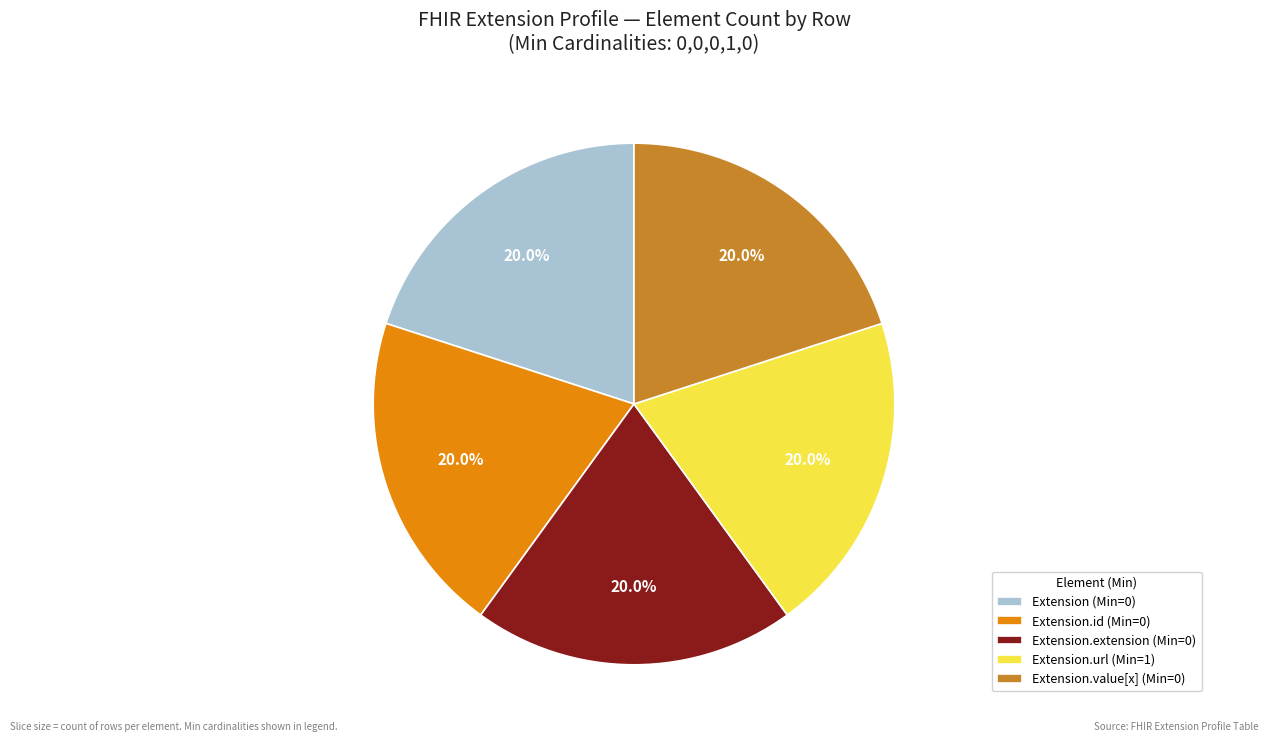

Is there a majority slice in this chart?

No